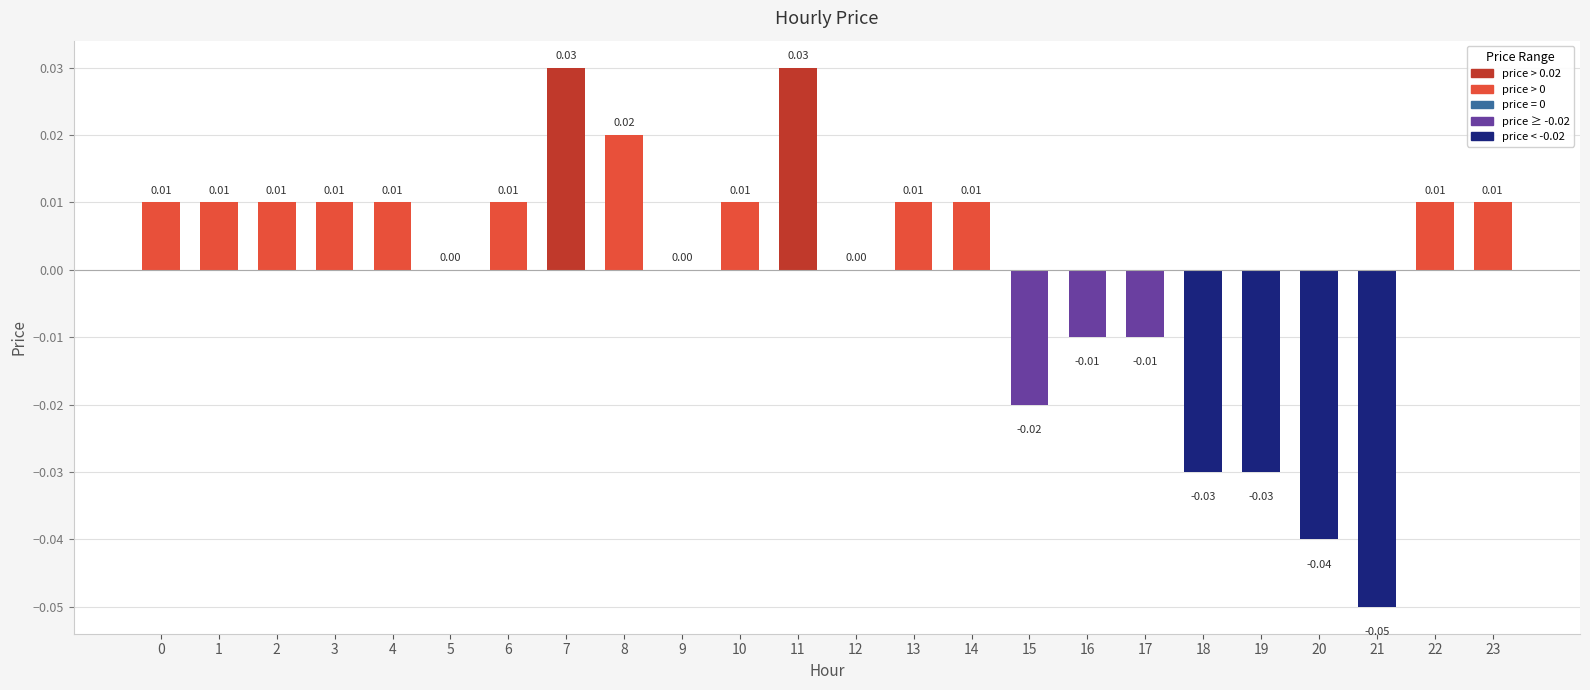

Between 18 and 10, which is larger?

10